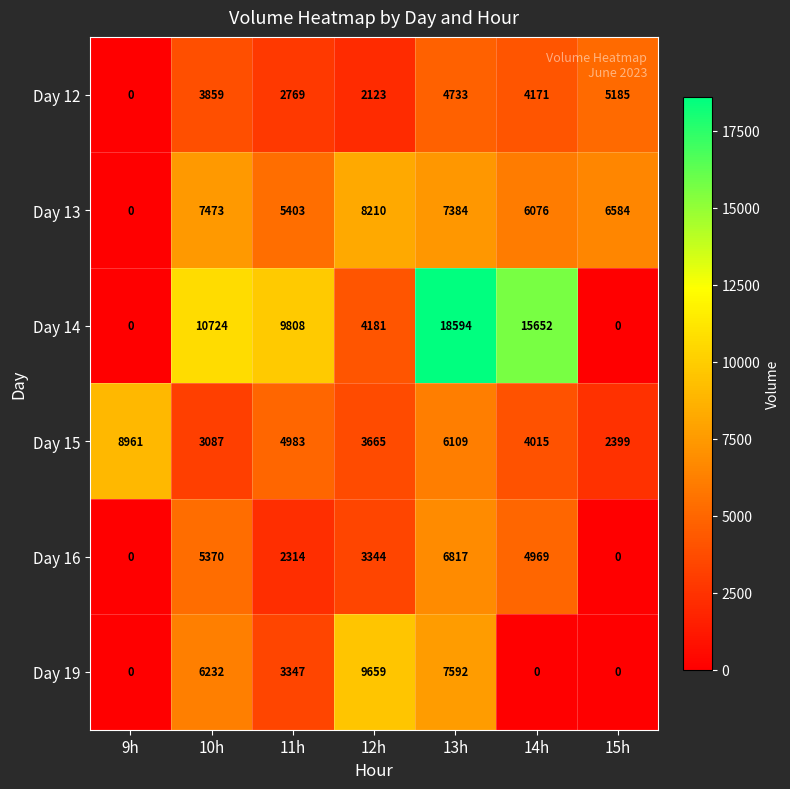

What is the difference between the Day 15 values at 10h and 13h?

3022